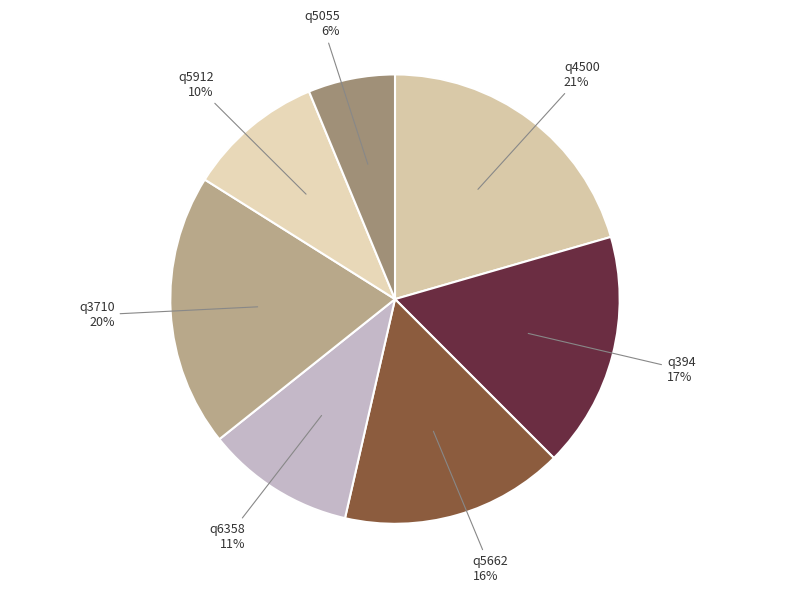

How many segments does this pie chart have?

7